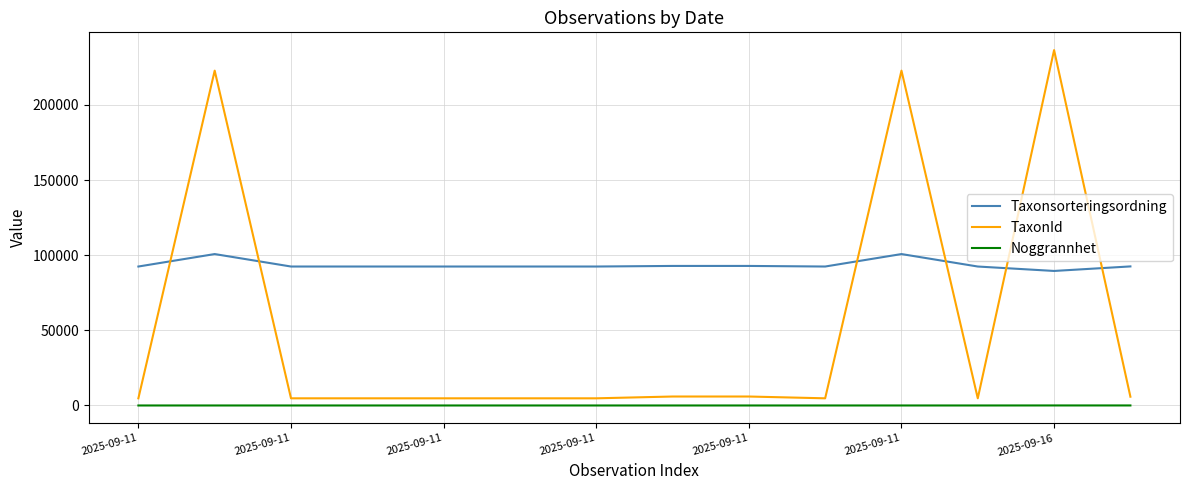

Which series has the largest total across all categories?

Taxonsorteringsordning